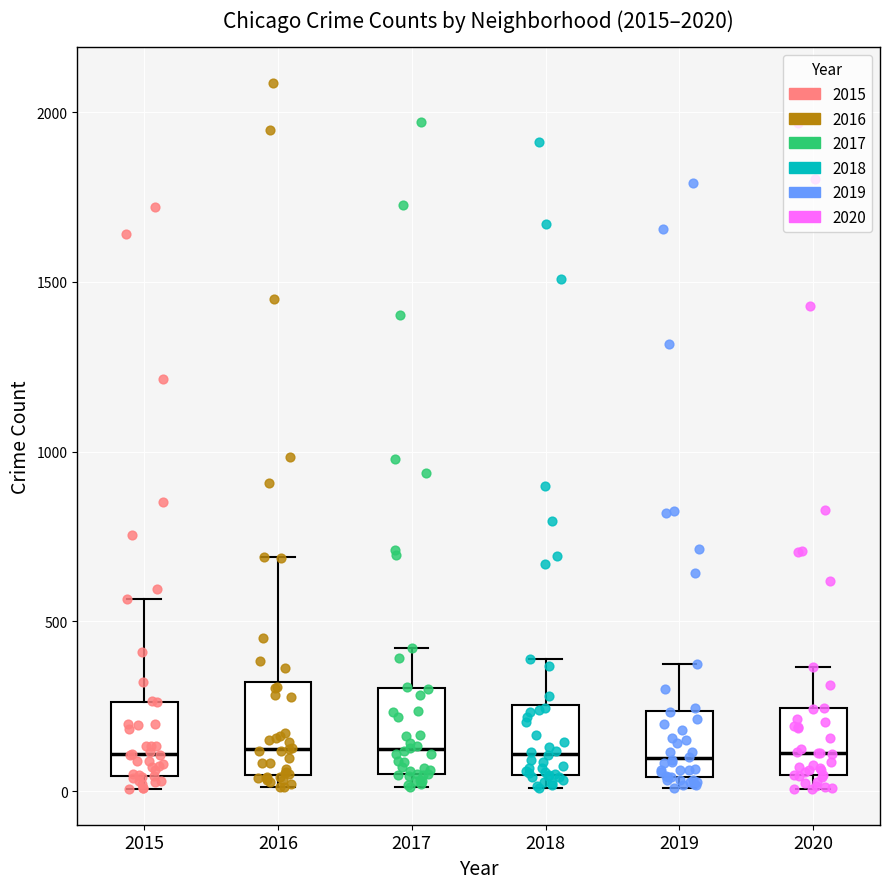

Reading left to right, transcribe this box plot: for each box, give where its median line is, the range the box spans, and where its two whiskers end, as read against the y-axis. The values are not printed on the chart, so give them approximately, as read against the axis.

2015: median 100, box 50 to 250, whiskers 0 to 550
2016: median 150, box 50 to 300, whiskers 0 to 700
2017: median 100, box 50 to 300, whiskers 0 to 400
2018: median 100, box 50 to 250, whiskers 0 to 400
2019: median 100, box 50 to 250, whiskers 0 to 400
2020: median 100, box 50 to 250, whiskers 0 to 350